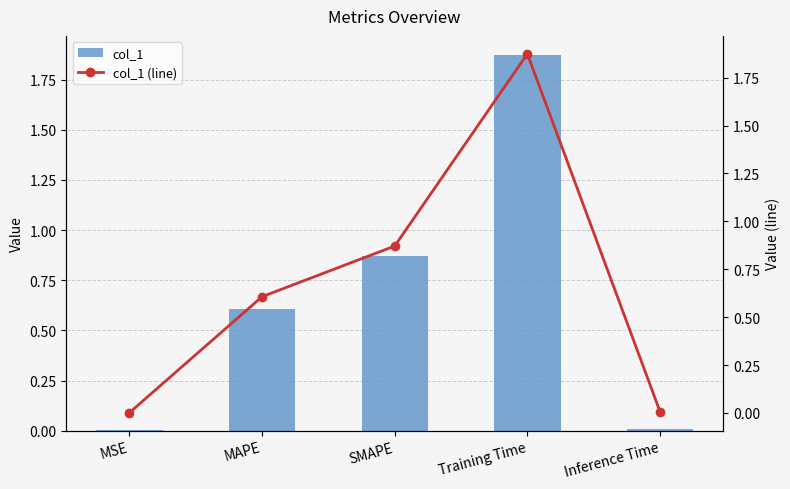

What is the highest value of the col_1 series?

1.9